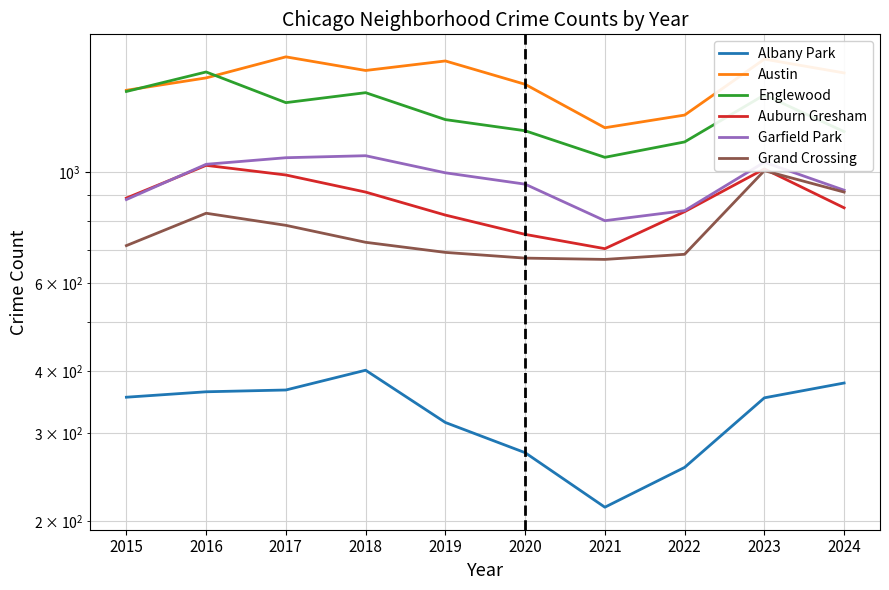

What is the sum of all Austin values?

15291